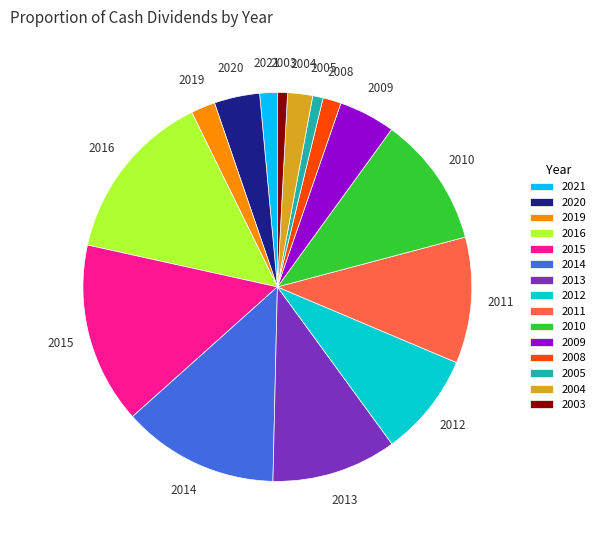

Count the number of slices in the pie.

15